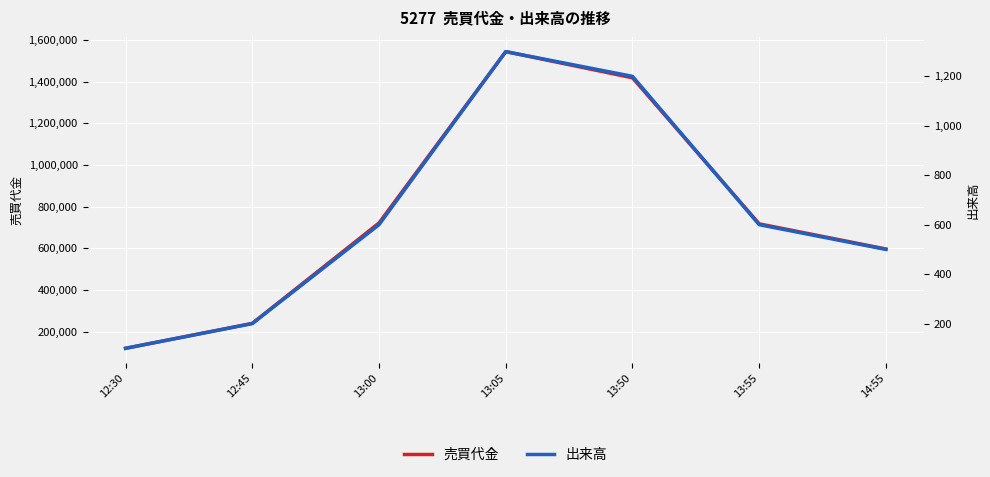

What is the average value of the 売買代金 series?

765071